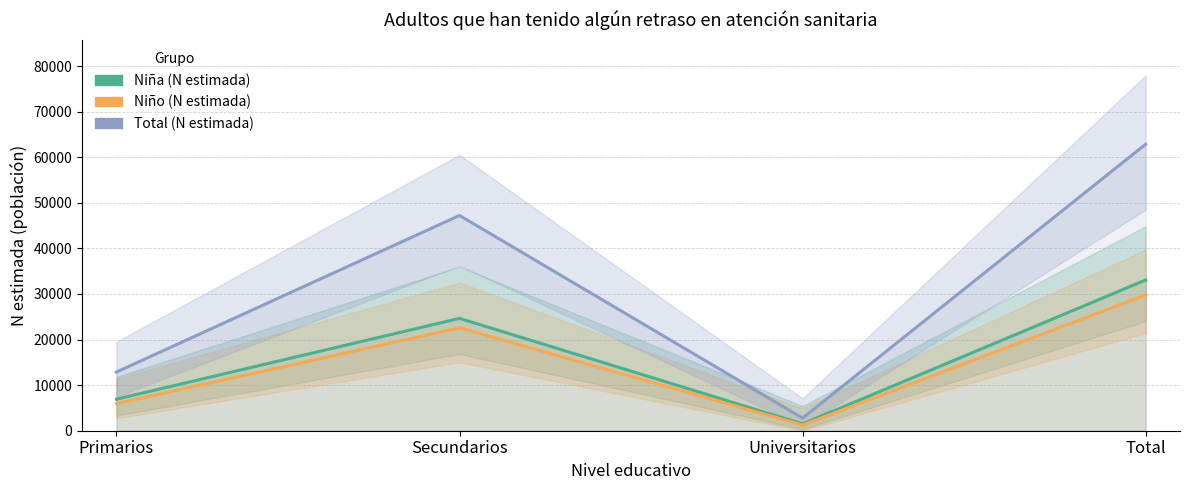

The Niño (N estimada) series shows 5955 at Primarios. True or false?

True